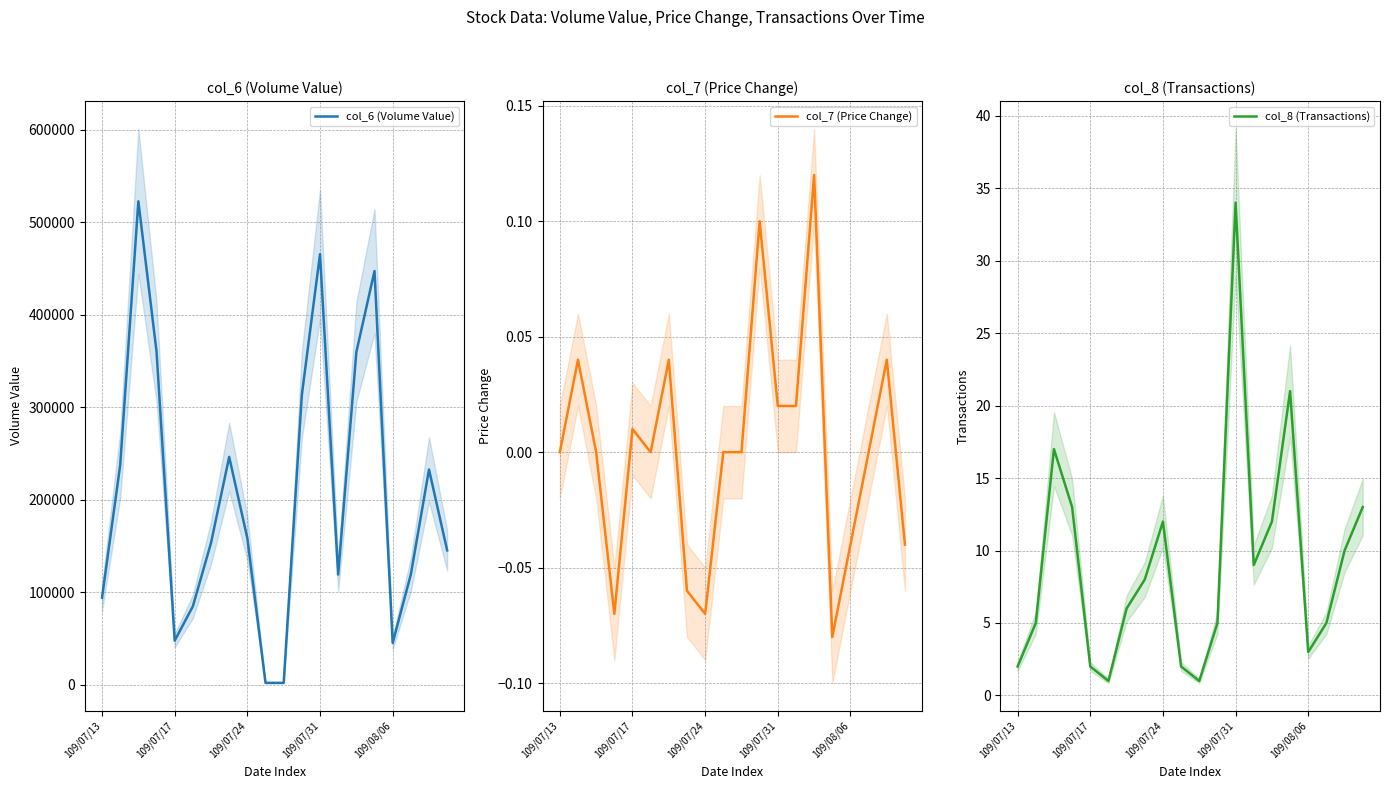

What is the value of the col_8 (Transactions) point at the 17th from the left?

3.0